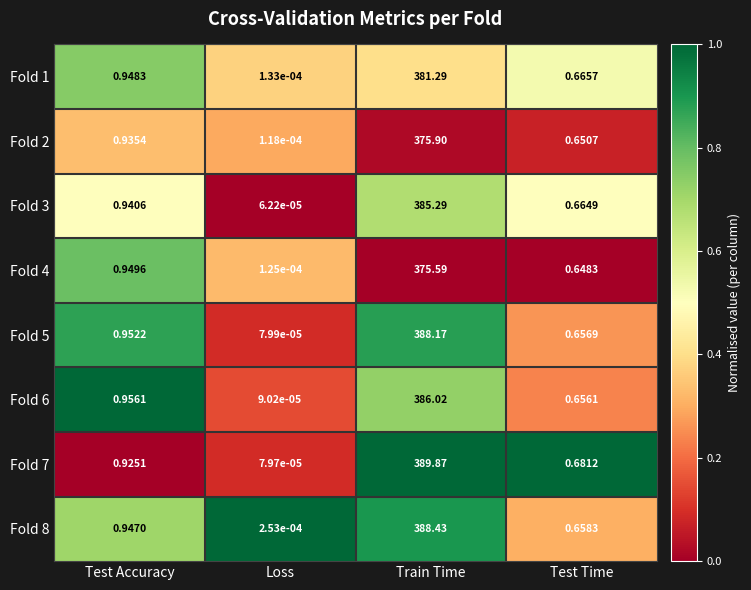

Which category has the highest value in the Fold 5 series?

Train Time